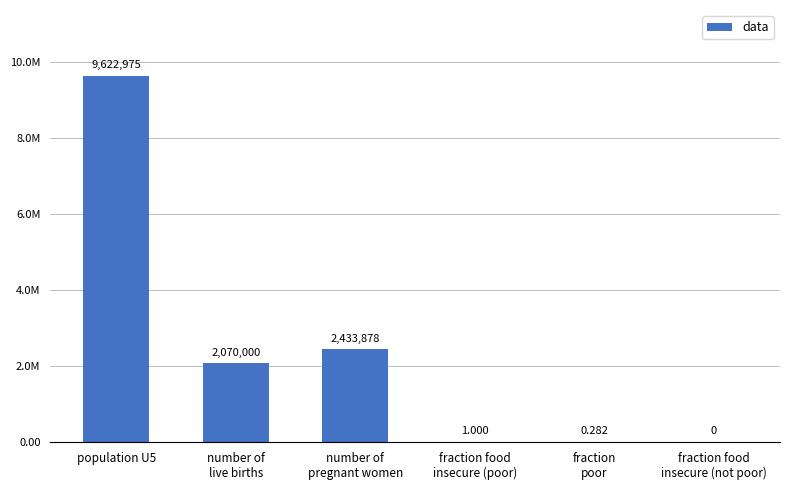

What is the label of the 5th bar from the left?

fraction
poor